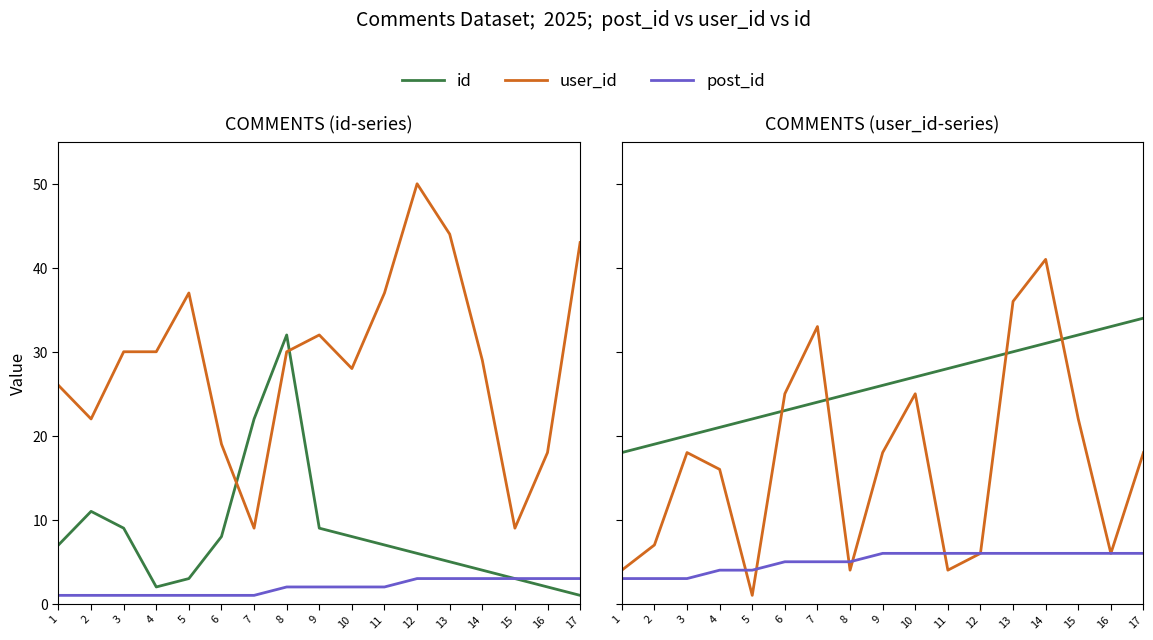

How many intersections are there between user_id and post_id?

5